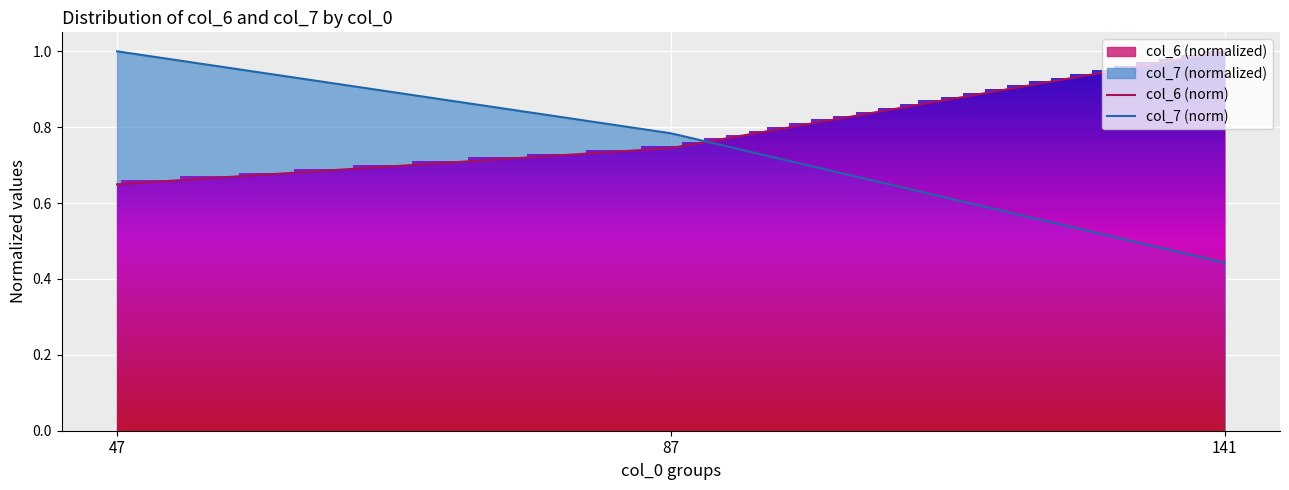

What is the total value across all series at 47?

1.6